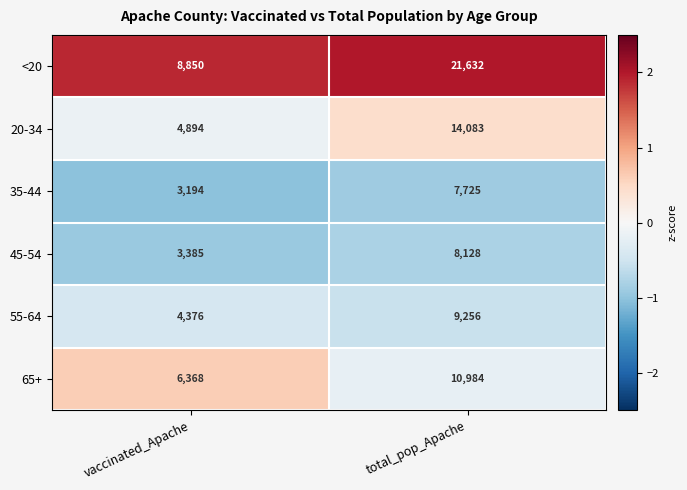

What is the sum of the 65+ values at total_pop_Apache and vaccinated_Apache?

17352